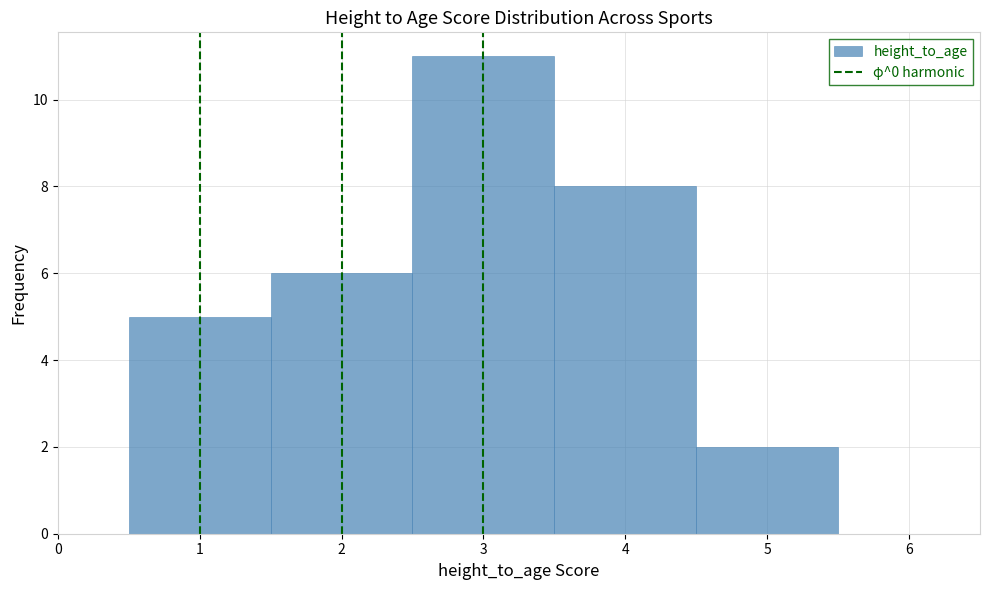

Reading left to right, list every bar in this chart as the range it spans on the x-axis followed by its height. The values are not printed on the chart, so give them approximately, as read against the axis.

0.5 to 1.5: 5
1.5 to 2.5: 6
2.5 to 3.5: 11
3.5 to 4.5: 8
4.5 to 5.5: 2